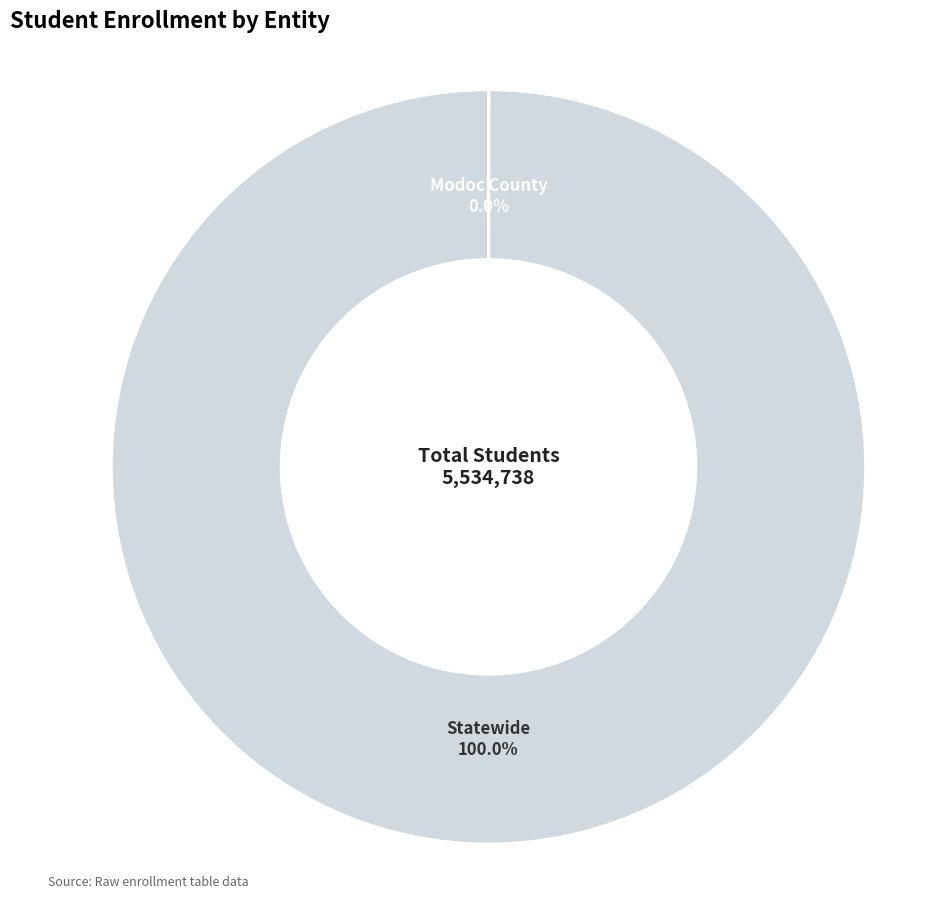

Is there a majority slice in this chart?

Yes